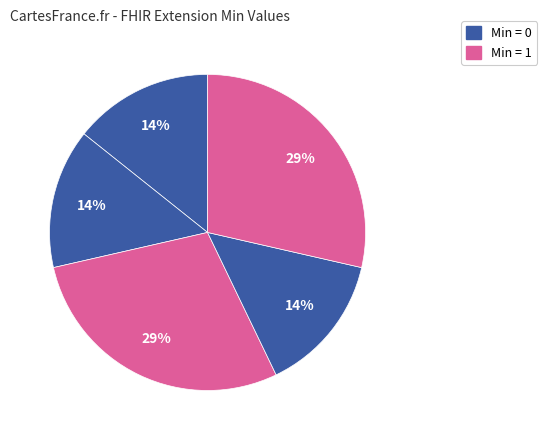

Count the number of slices in the pie.

5